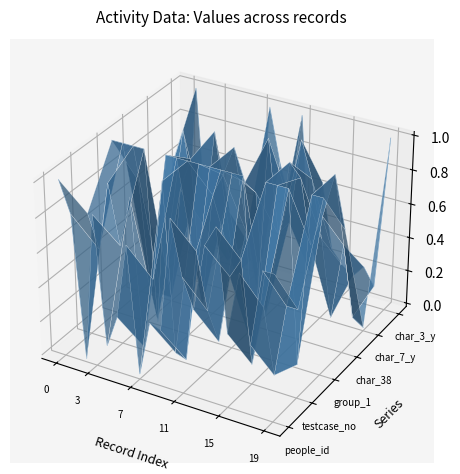

Which series has the largest range (max minus min)?

group_1